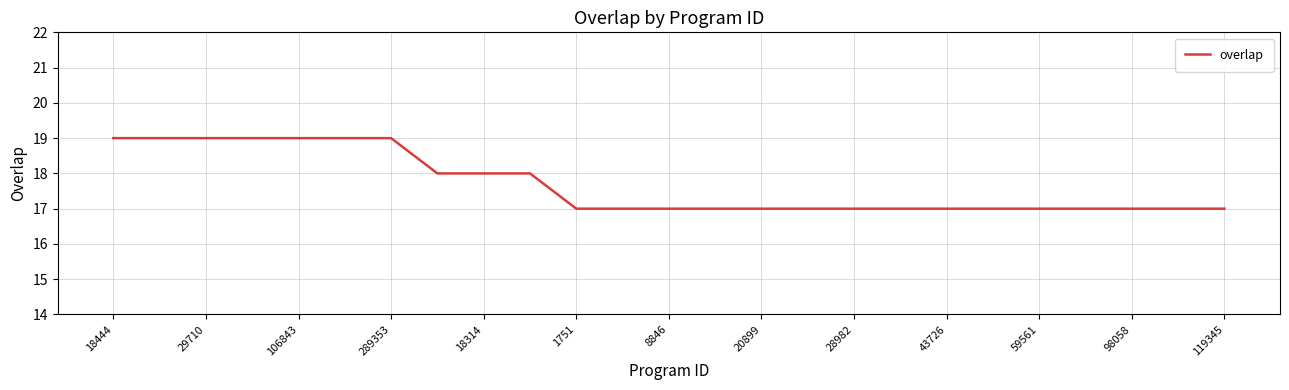

Count the values in the range 17 to 19.

25